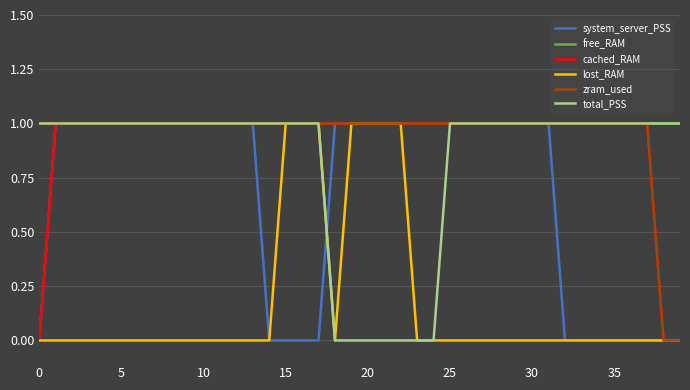

True or false: system_server_PSS has a value of -1 at 35.

False